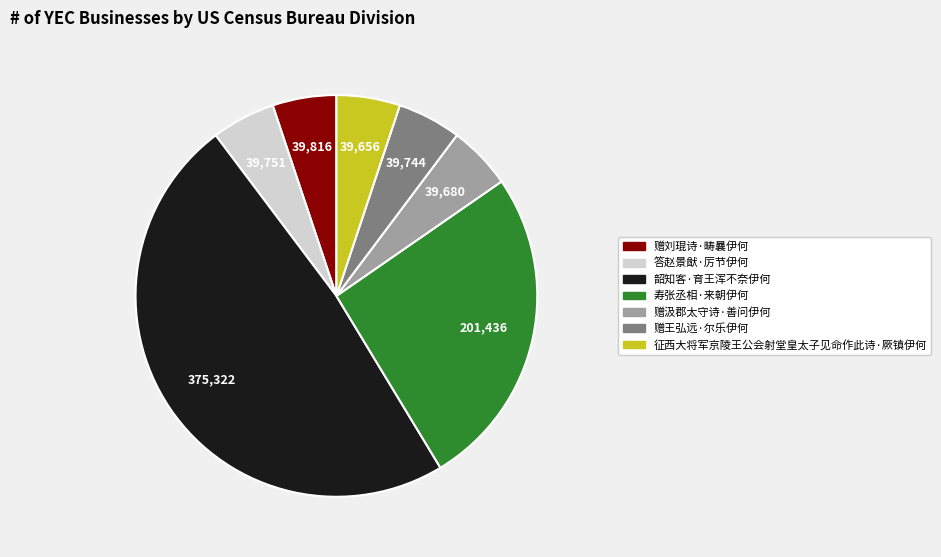

The 征西大将军京陵王公会射堂皇太子见命作此诗·厥镇伊何 slice represents 20% of the pie. True or false?

False